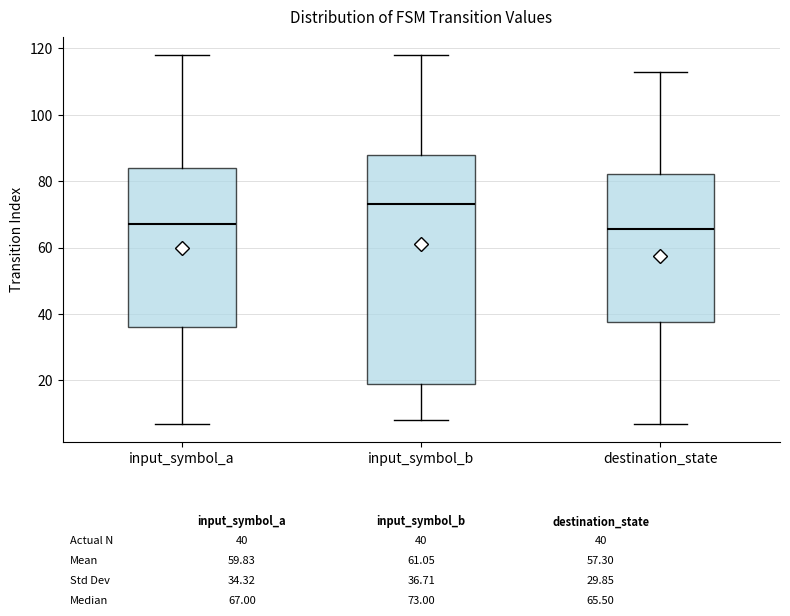

Which box is the tallest, from its lower edge to its upper edge?

input_symbol_b